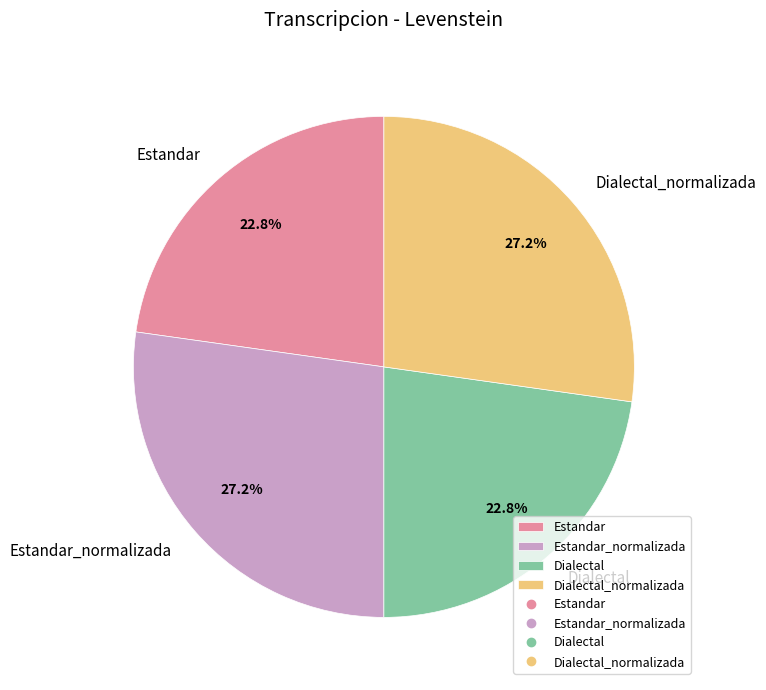

Count the number of slices in the pie.

4